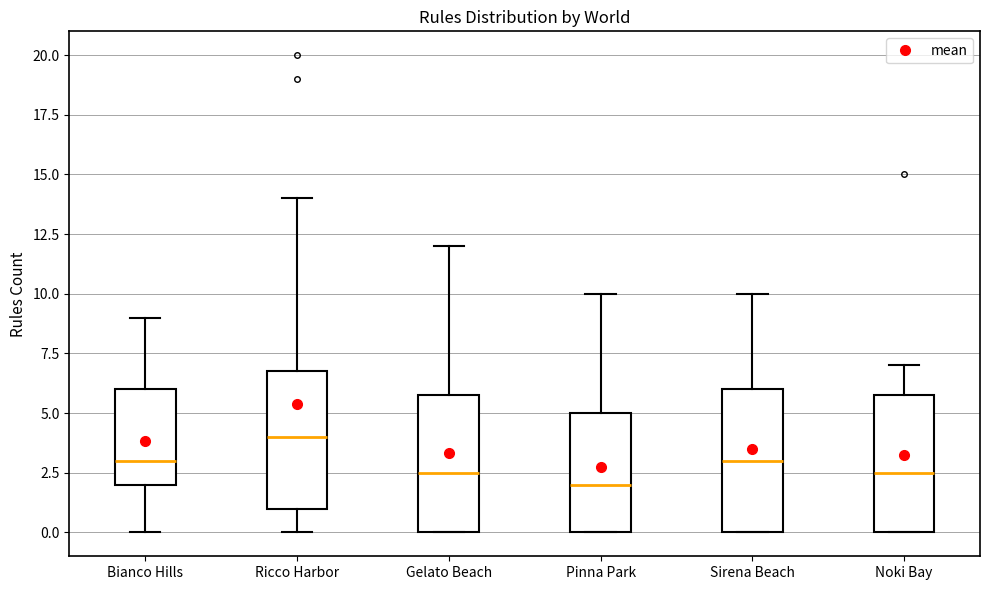

Reading left to right, read every box against the y-axis: the position of its median line, the range the box covers, and the ends of its whiskers. The values are not printed on the chart, so give them approximately, as read against the axis.

Bianco Hills: median 3.0, box 2.0 to 6.0, whiskers 0.0 to 9.0
Ricco Harbor: median 4.0, box 1.0 to 7.0, whiskers 0.0 to 14.0
Gelato Beach: median 2.5, box 0.0 to 6.0, whiskers 0.0 to 12.0
Pinna Park: median 2.0, box 0.0 to 5.0, whiskers 0.0 to 10.0
Sirena Beach: median 3.0, box 0.0 to 6.0, whiskers 0.0 to 10.0
Noki Bay: median 2.5, box 0.0 to 6.0, whiskers 0.0 to 7.0